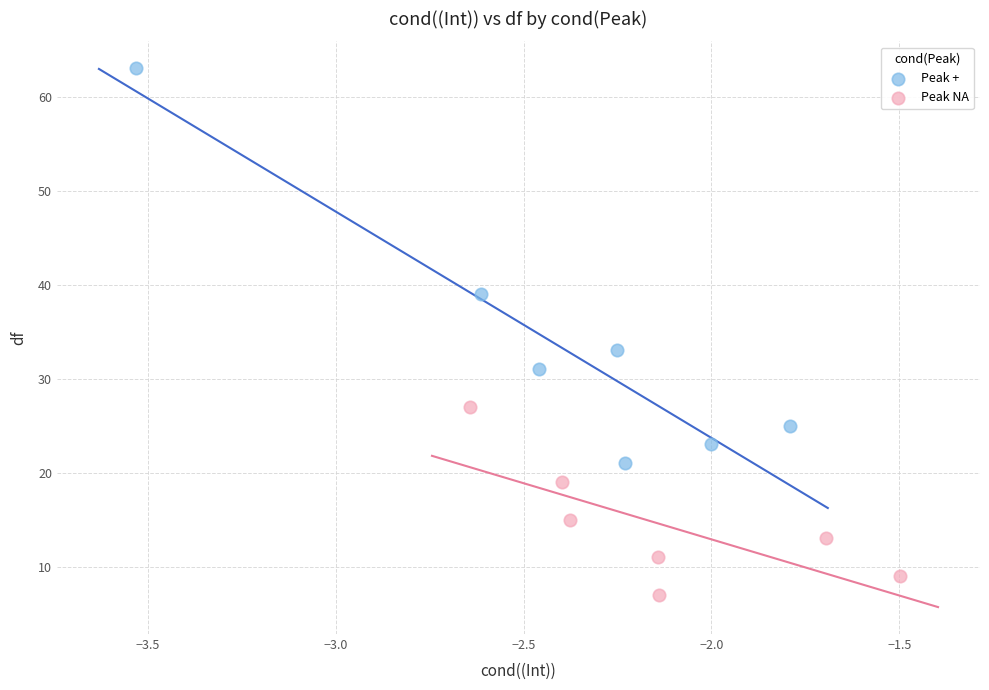

What are all the series names shown in the legend?

Peak +, Peak NA